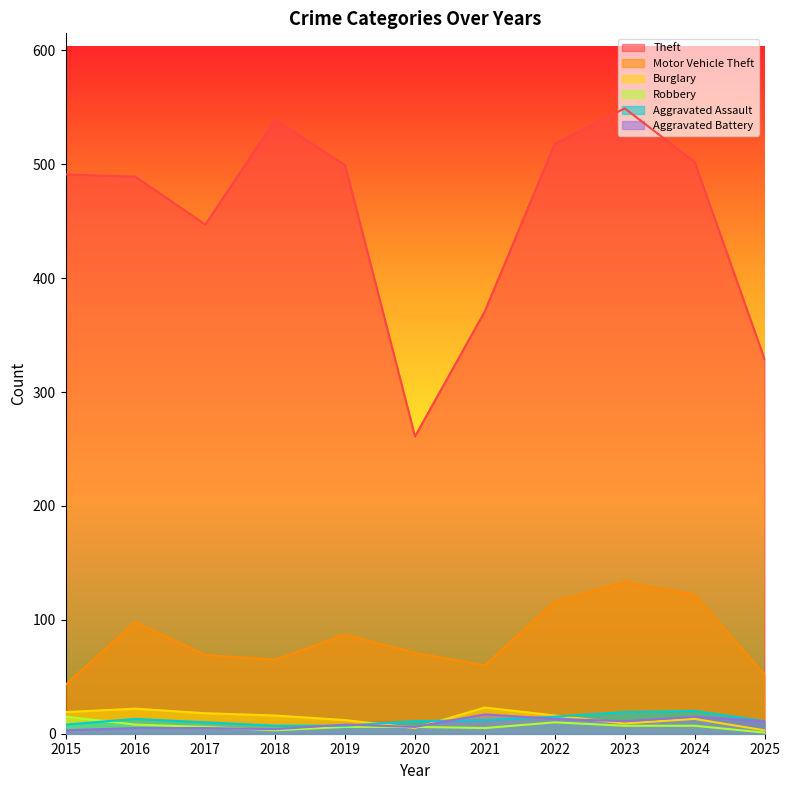

True or false: Aggravated Assault and Robbery cross at least once.

True